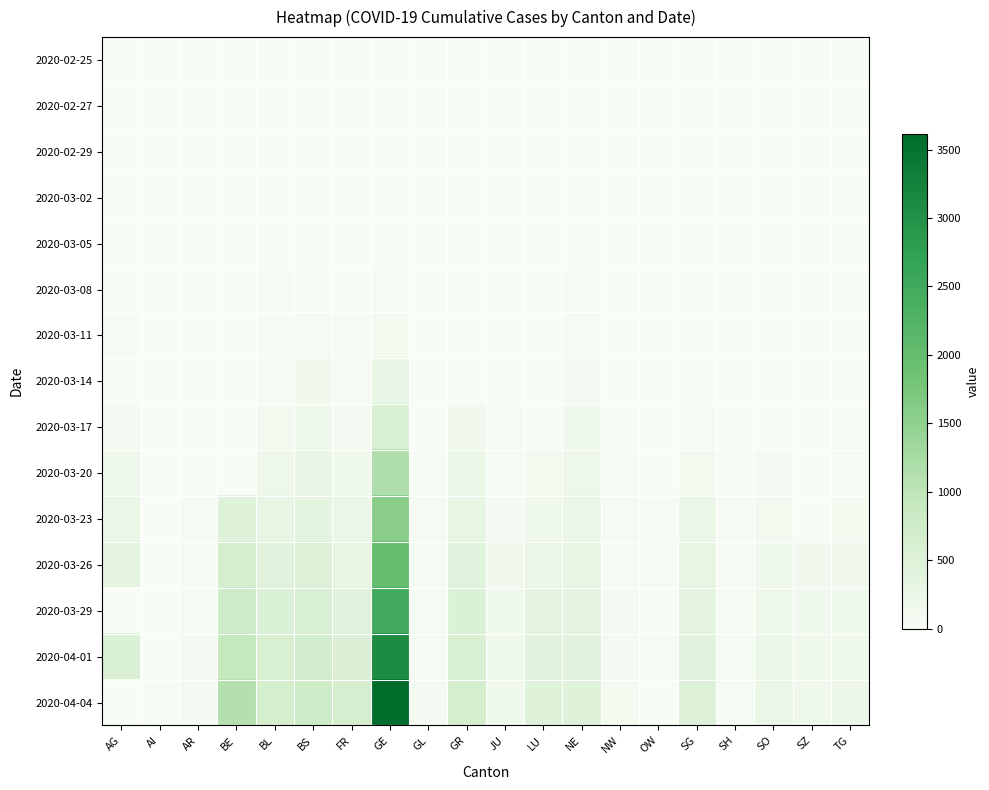

What is the spread (max minus min) of values at SG?

504